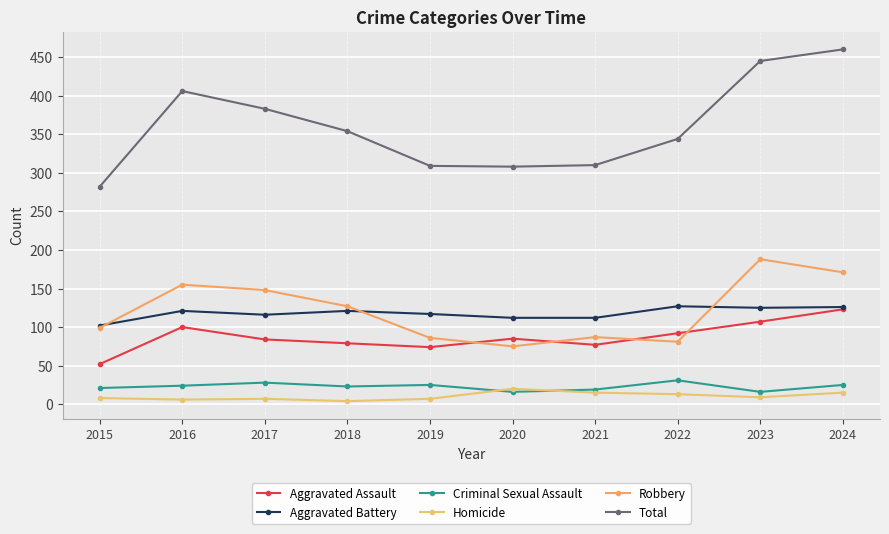

Reading right to left, what are all the values shown in this chart?

Aggravated Assault: 123	107	92	77	85	74	79	84	100	52
Aggravated Battery: 126	125	127	112	112	117	121	116	121	102
Criminal Sexual Assault: 25	16	31	19	16	25	23	28	24	21
Homicide: 15	9	13	15	20	7	4	7	6	8
Robbery: 171	188	81	87	75	86	127	148	155	99
Total: 460	445	344	310	308	309	354	383	406	282